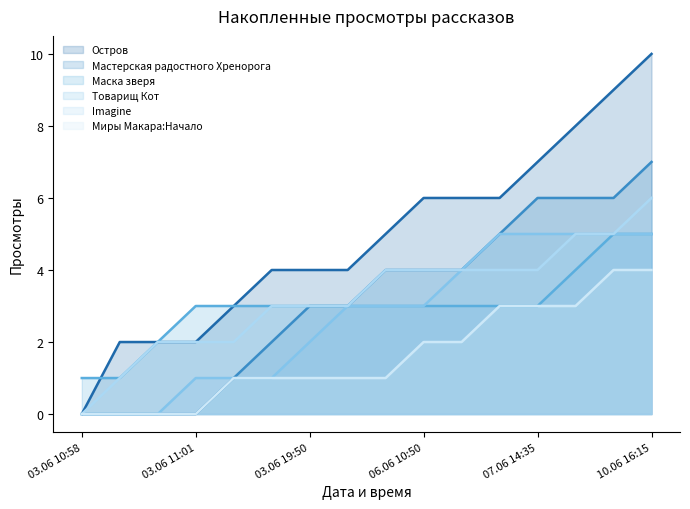

What is the difference between the Остров values at 10.06 16:15 and 03.06 19:50?

6